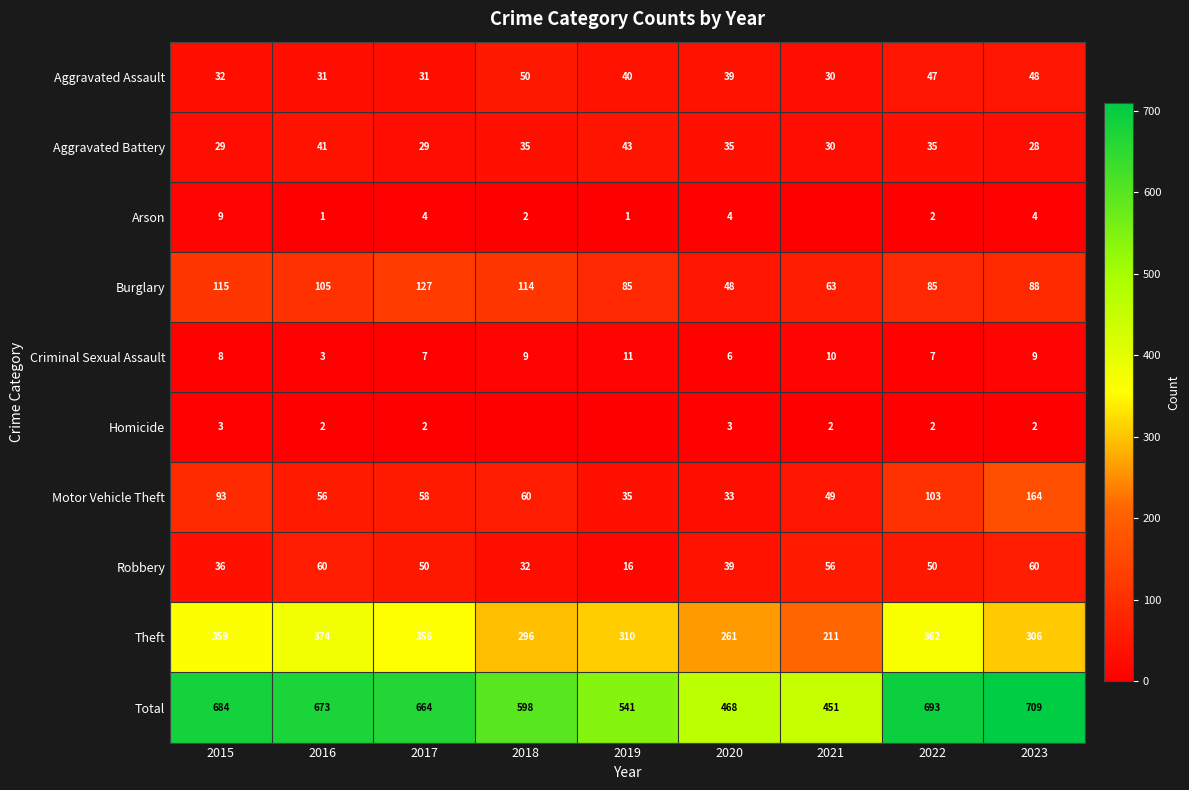

Which category has the lowest value across all series?

2021